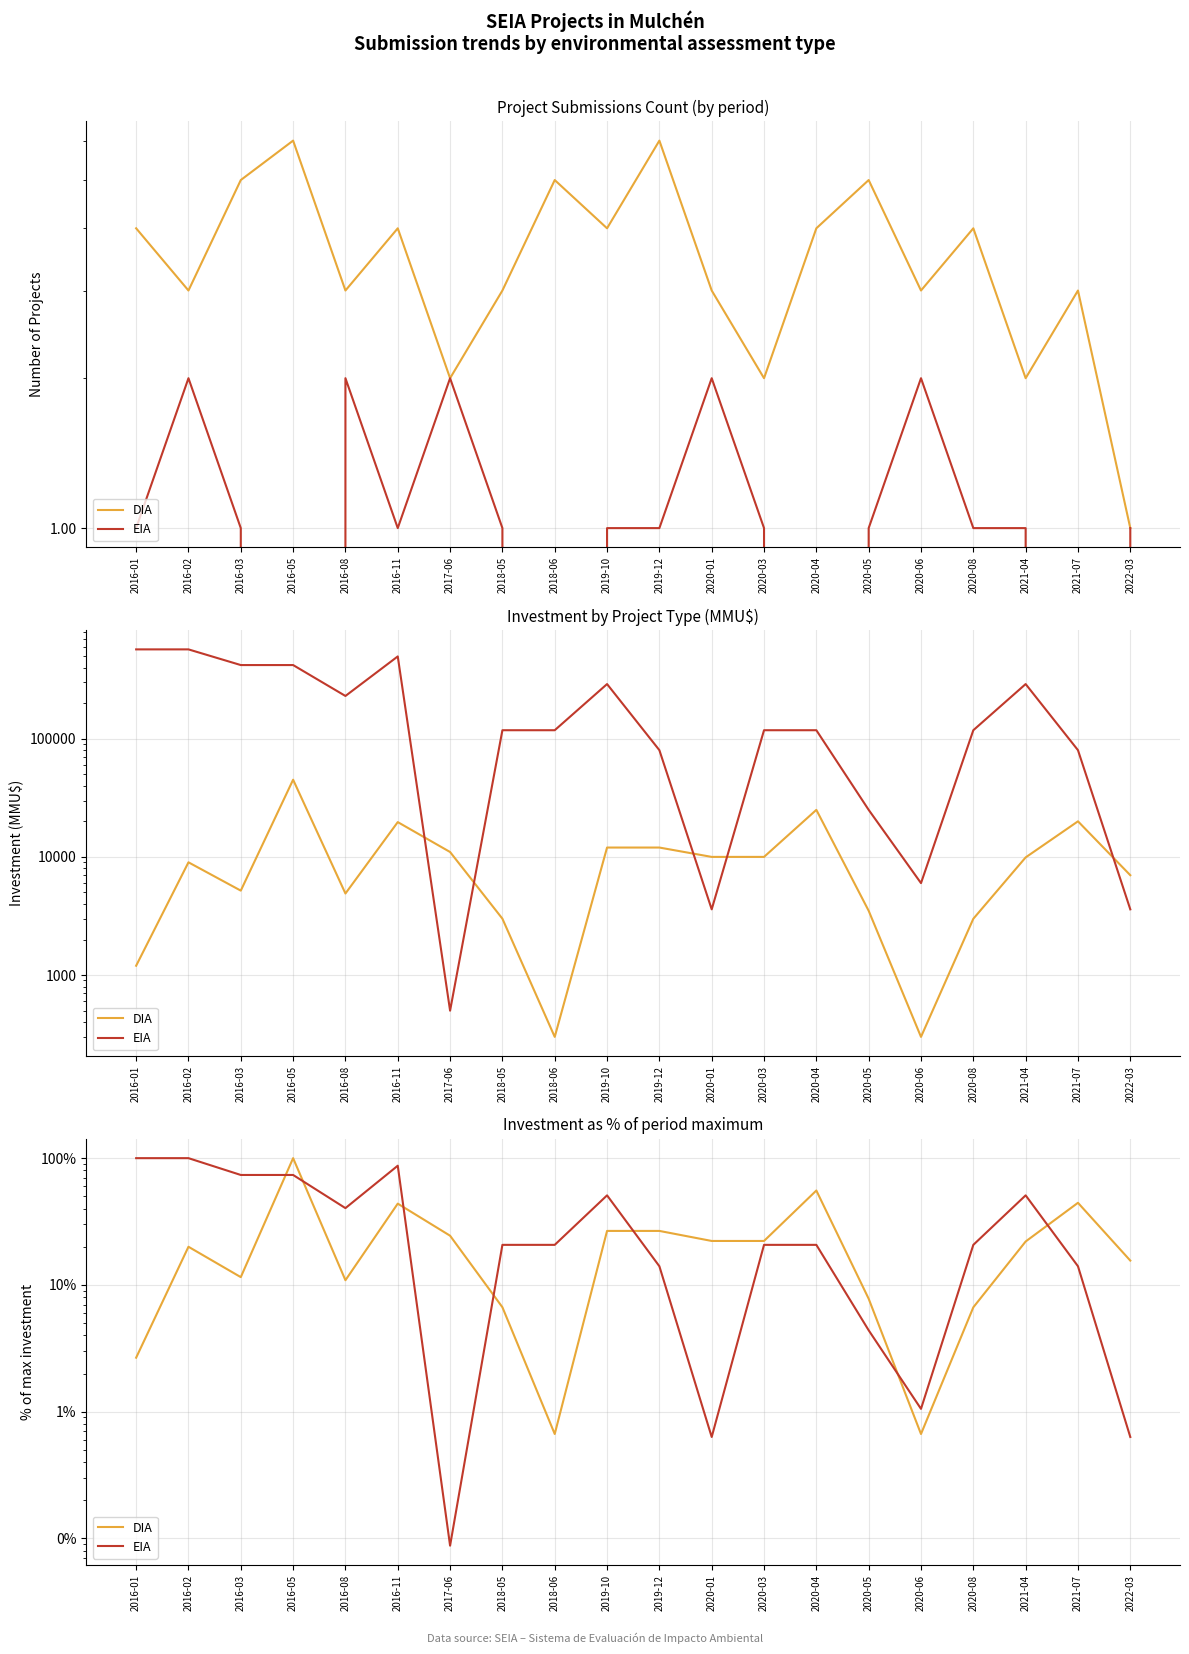

Reading left to right, list all the values displayed in this chart.

DIA: 2.7	20.0	11.5	100.0	10.9	43.8	24.4	6.7	0.7	26.7	26.7	22.2	22.2	55.6	7.8	0.7	6.7	22.0	44.4	15.6
EIA: 100.0	100.0	73.7	73.7	40.4	87.2	0.1	20.7	20.7	50.9	14.0	0.6	20.7	20.7	4.4	1.1	20.7	50.9	14.0	0.6